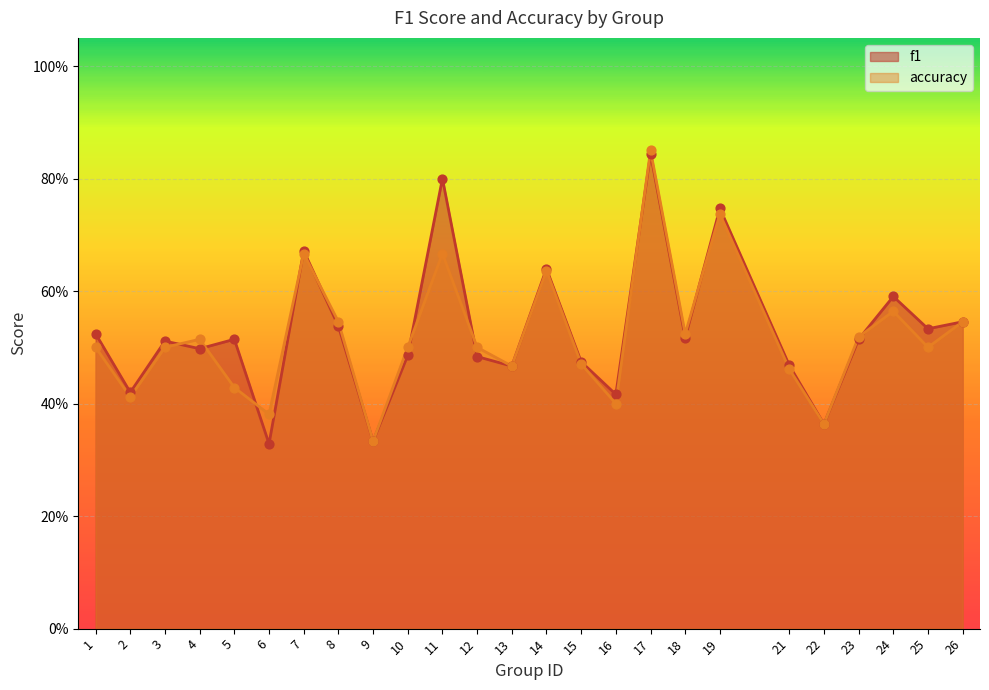

Which series contains the lowest Y value?

f1